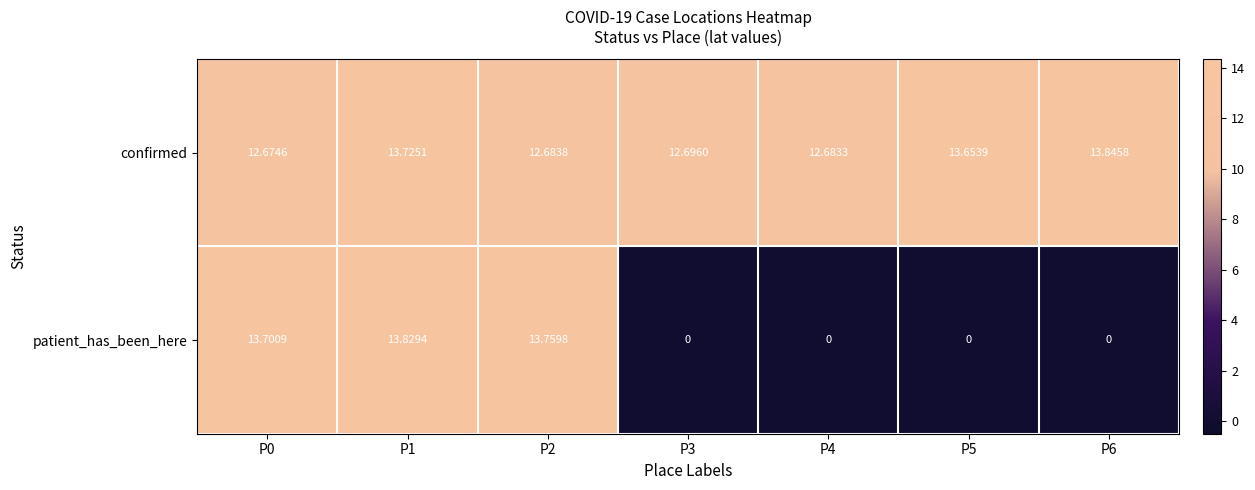

Which series changed the most between P1 and P2?

confirmed